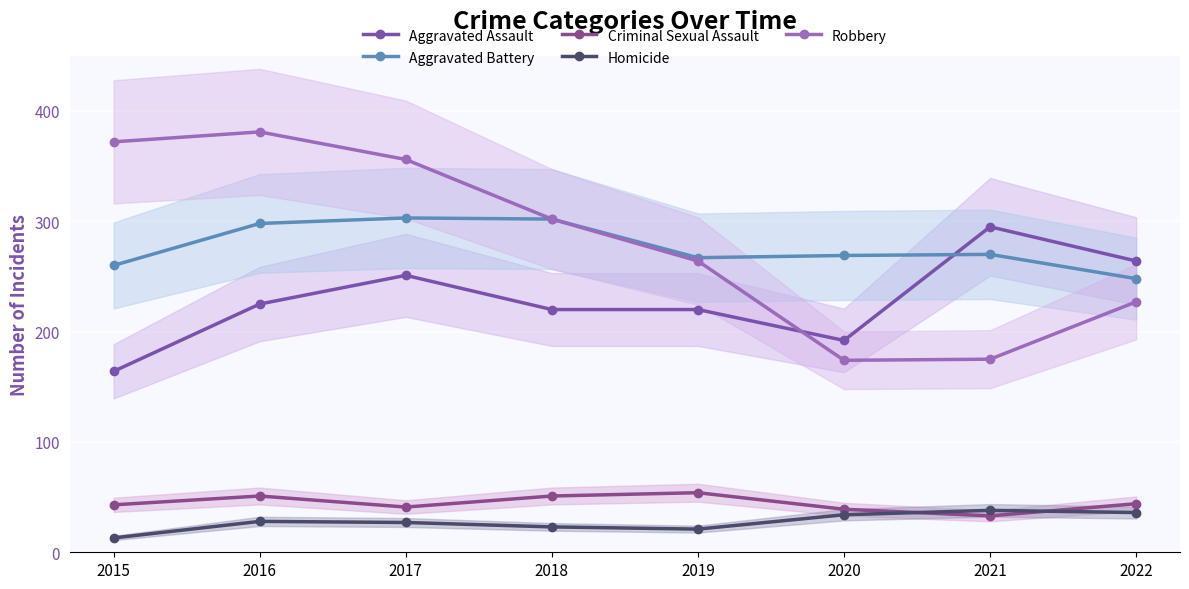

True or false: Aggravated Battery has more than 1 interior local peaks.

True